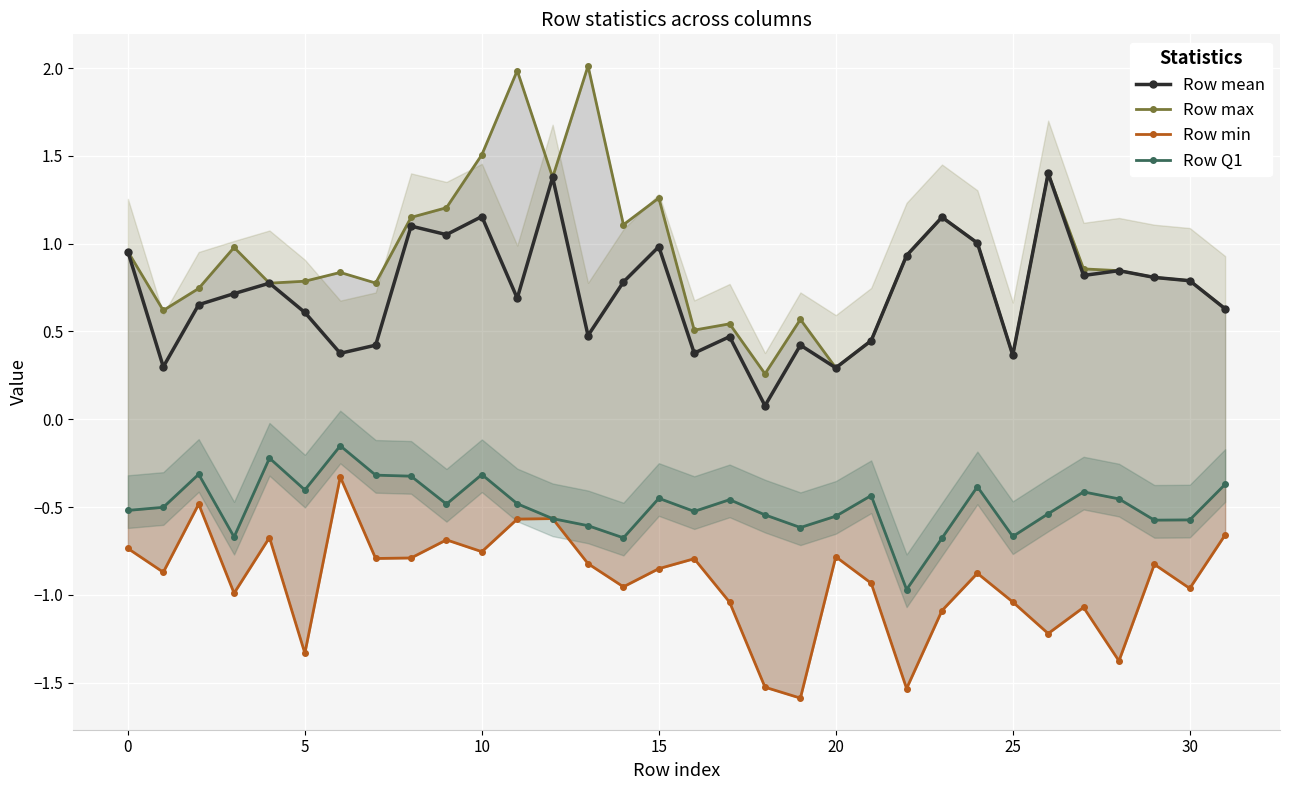

Count the number of data series in this chart.

4